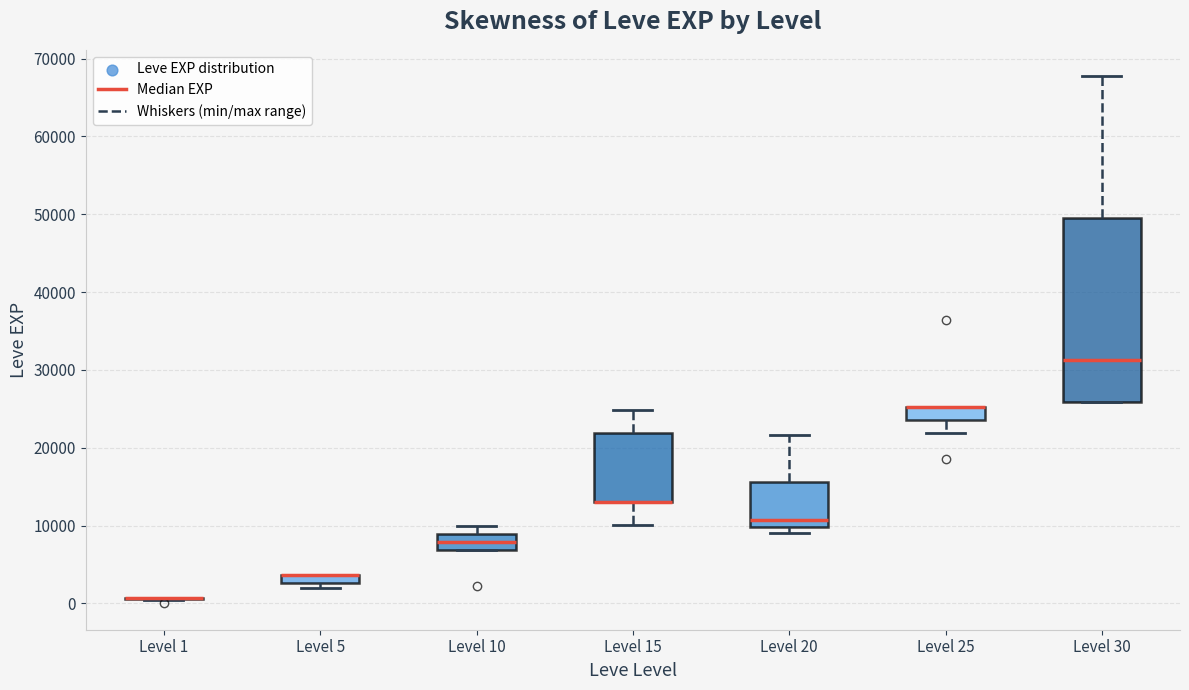

Where does the upper whisker of the box for Level 30 end on the y-axis? The values are not printed on the chart, so give them approximately, as read against the axis.

68000